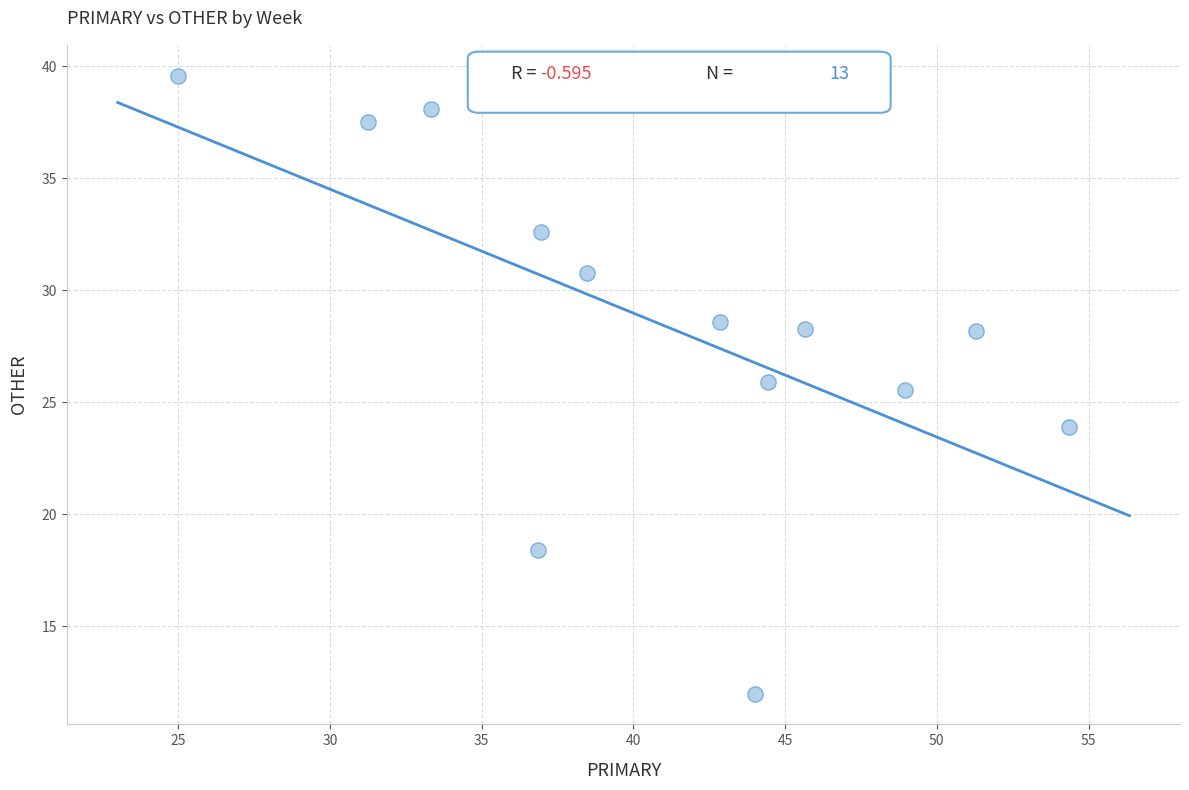

What Y value in the scatter plot is closest to 25?

25.5